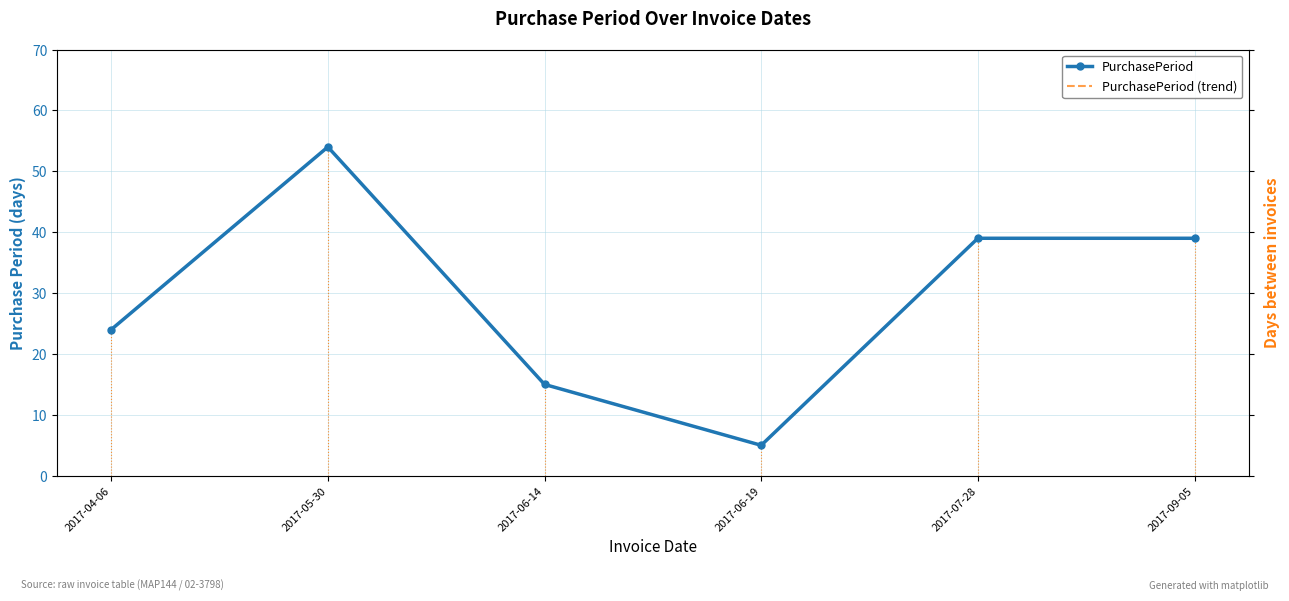

What value does the PurchasePeriod series have at 2017-06-14, to the nearest 10?

20